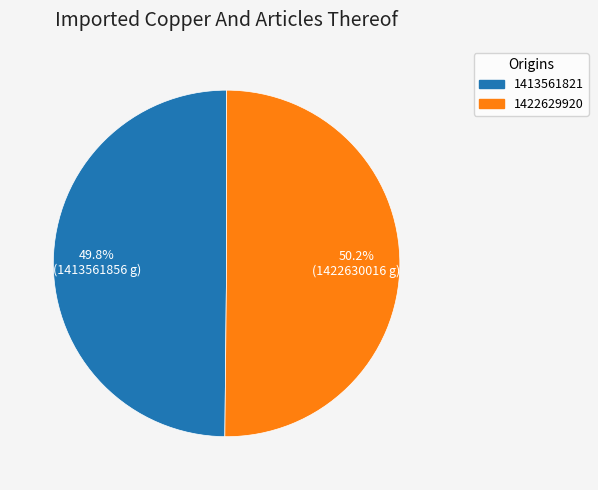

Is there a majority slice in this chart?

Yes